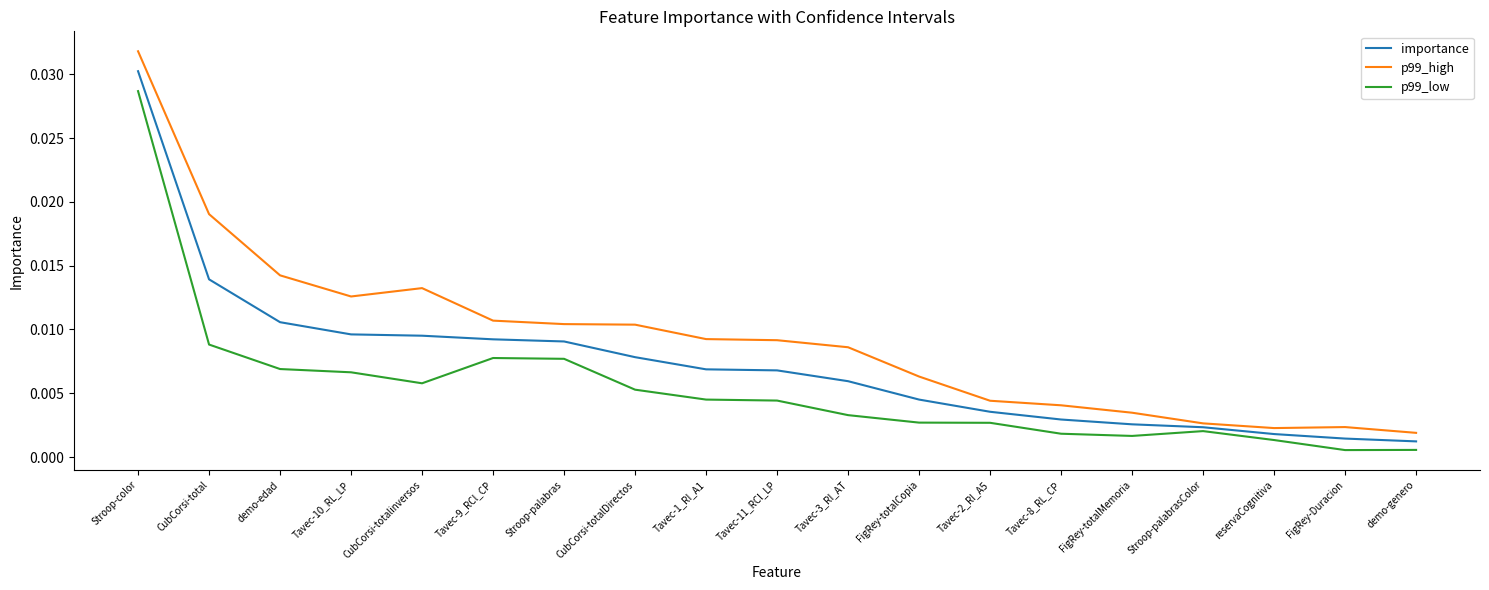

At FigRey-totalCopia, list the series in order from smallest to largest.

p99_low, importance, p99_high